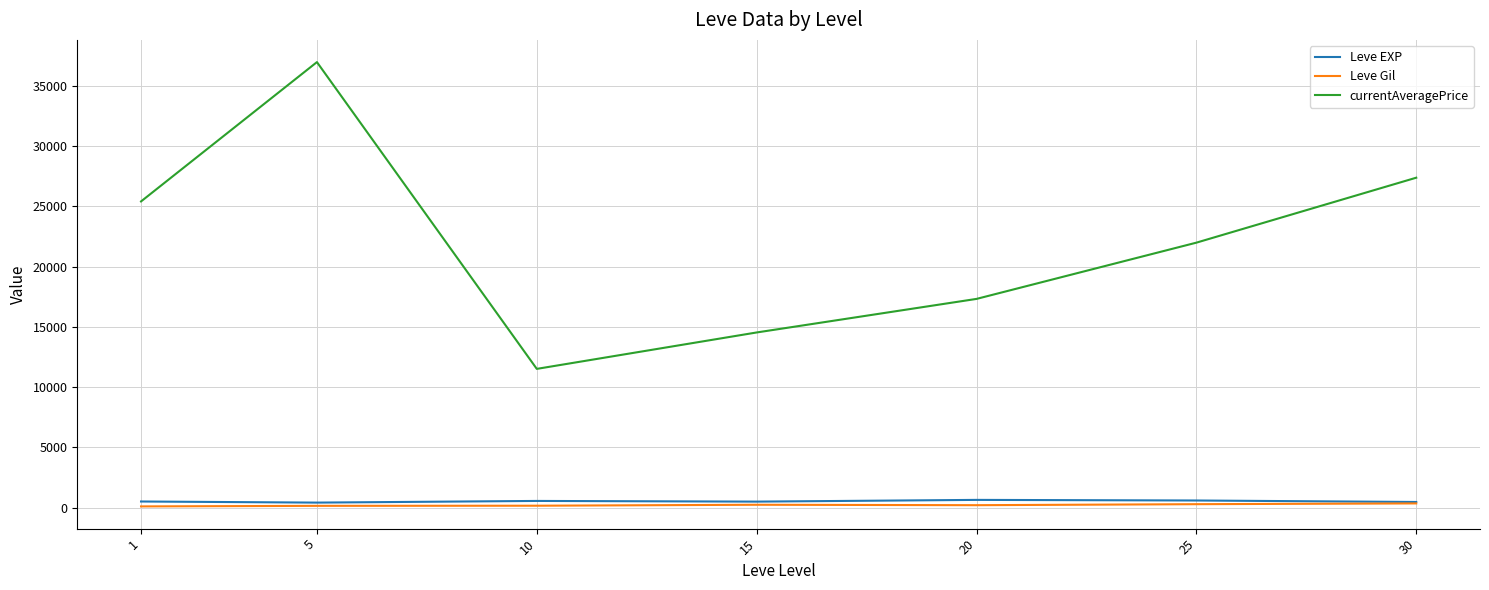

Which category has the highest value across all series?

5